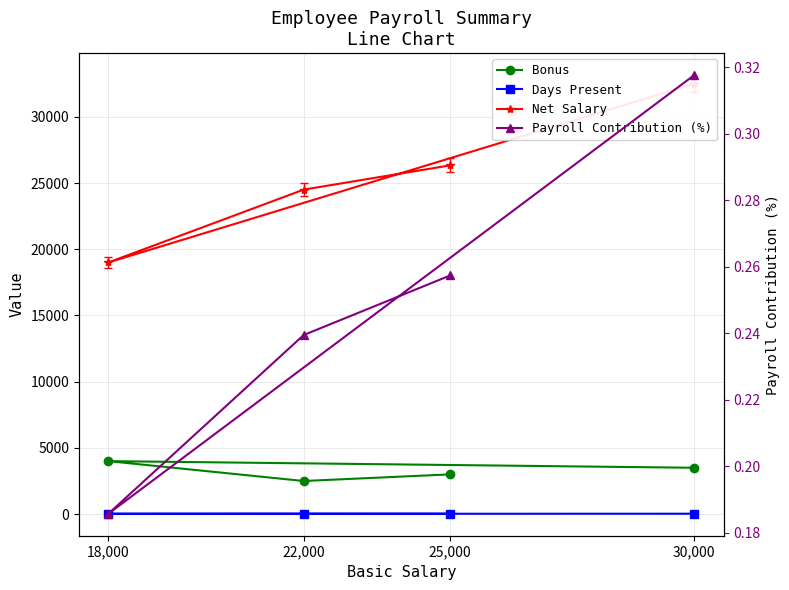

Which series has the largest total across all categories?

Net Salary